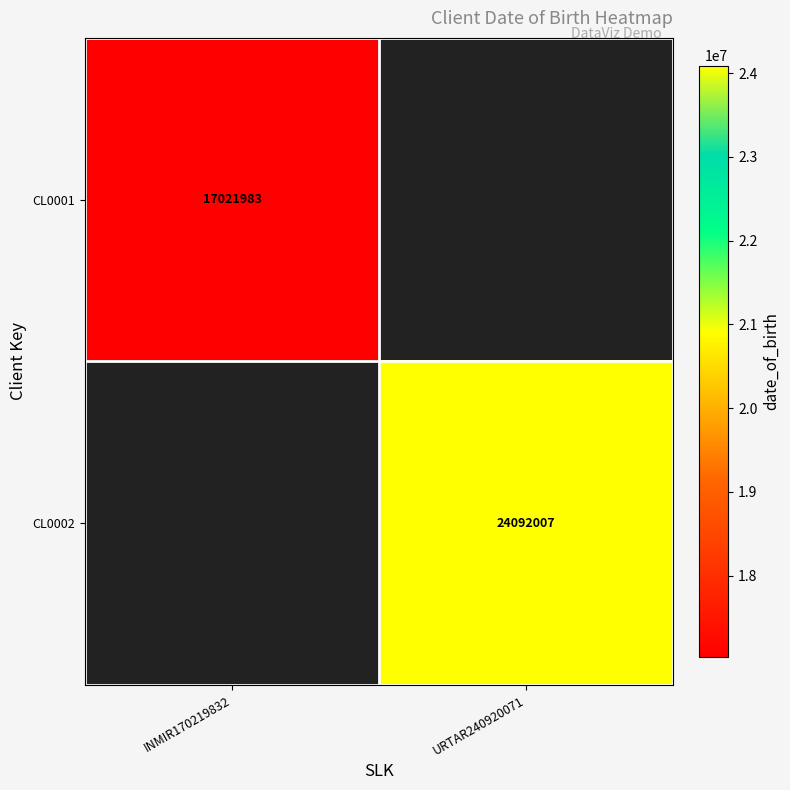

Is it true that CL0002 equals 15732683.4 at URTAR240920071?

False